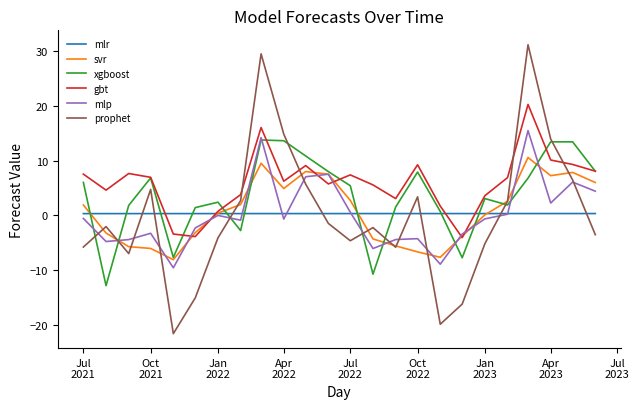

Which series has the widest spread of values?

prophet